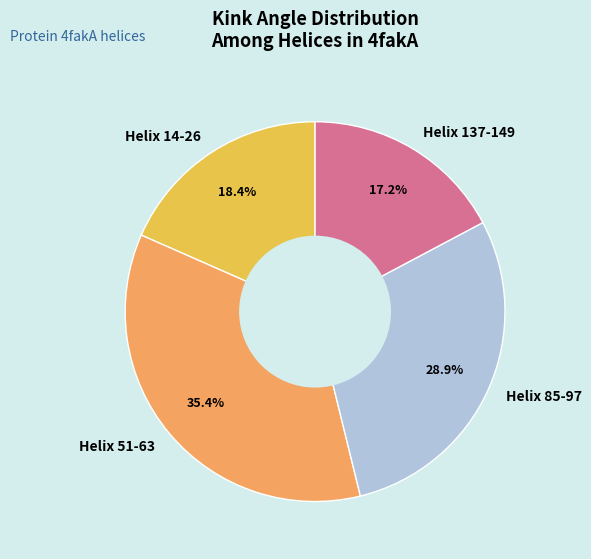

To the nearest percent, what portion does Helix 85-97 represent?

29%